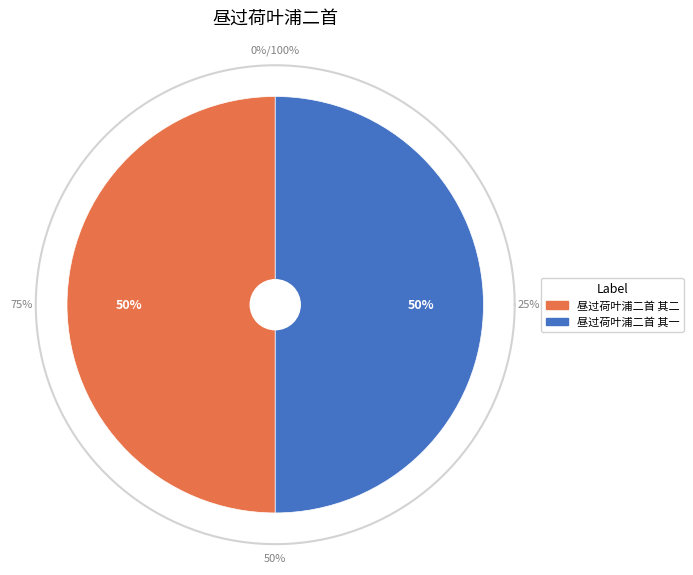

Rank the categories by value from highest to lowest.

昼过荷叶浦二首 其一, 昼过荷叶浦二首 其二